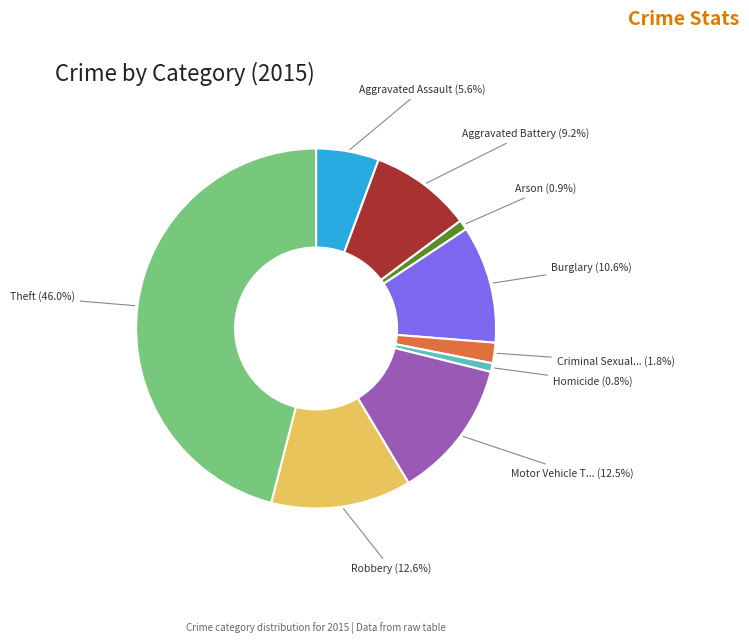

Is there any slice that represents more than half of the pie?

No